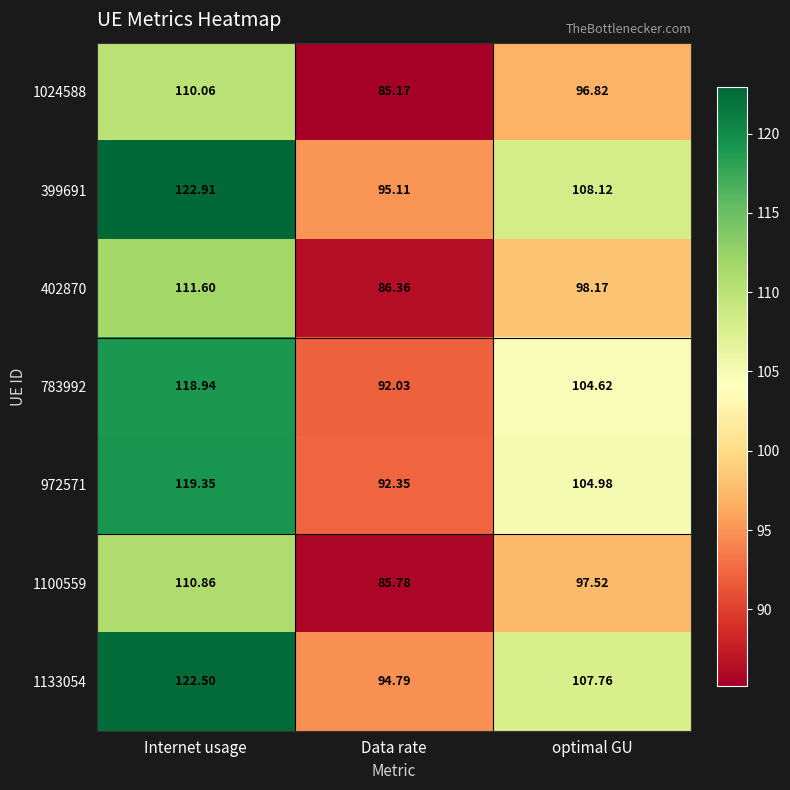

At how many categories does at least one series exceed 92?

3